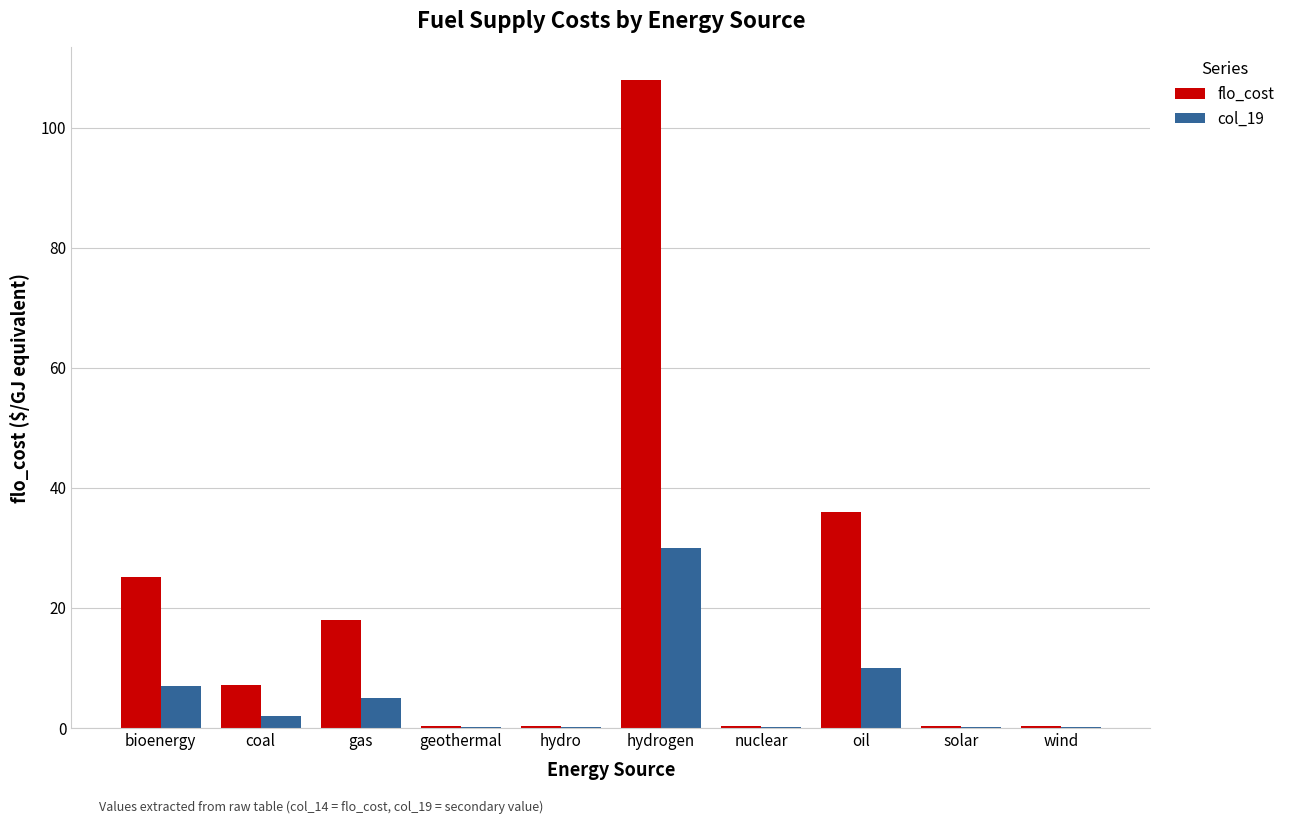

What is the maximum value for flo_cost?

108.0